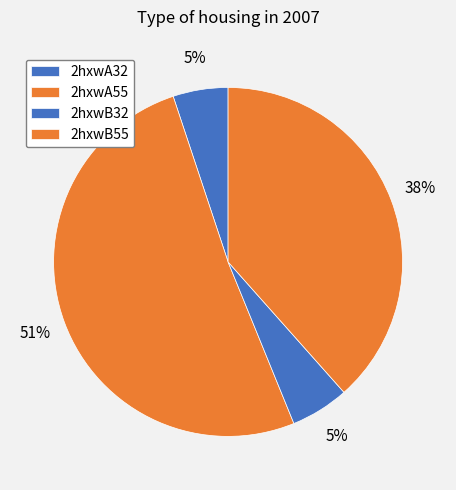

How much of the chart is everything except 2hxwB32?

94.6%